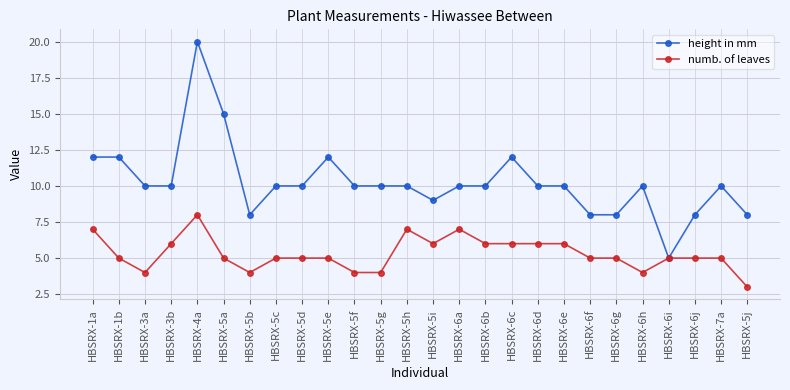

How many lines are shown in the chart?

2